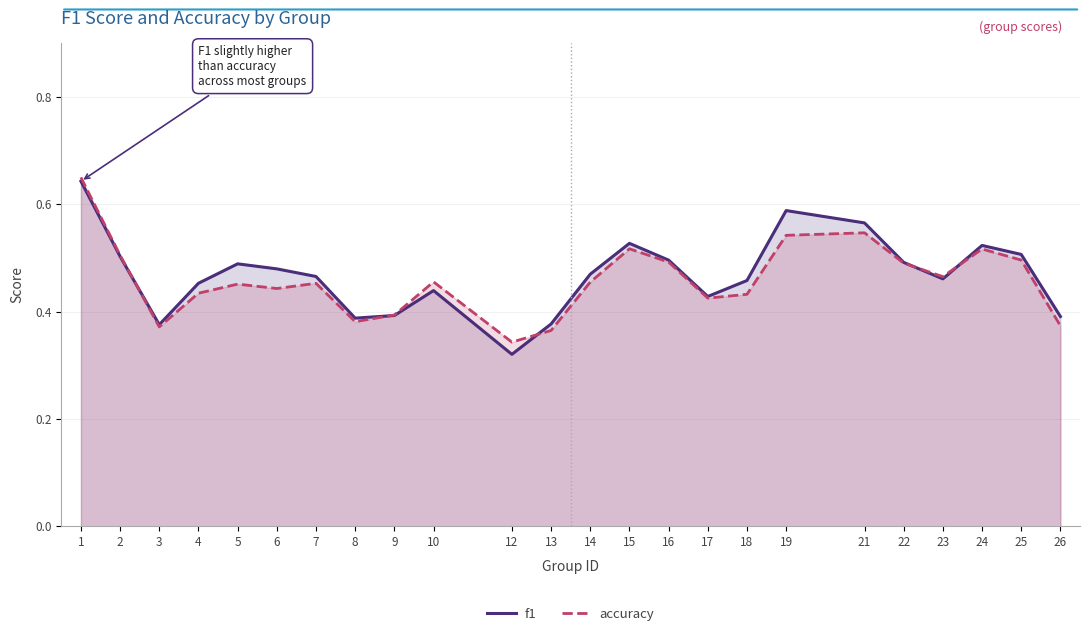

Which series has the widest spread of values?

f1